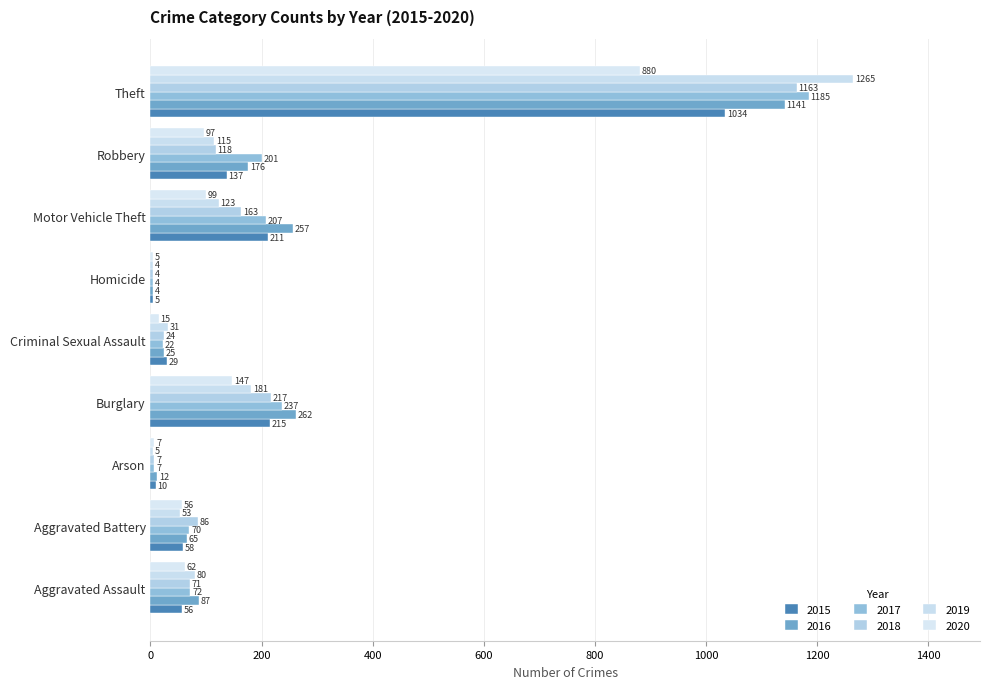

At which label does 2020 first exceed 62?

Burglary